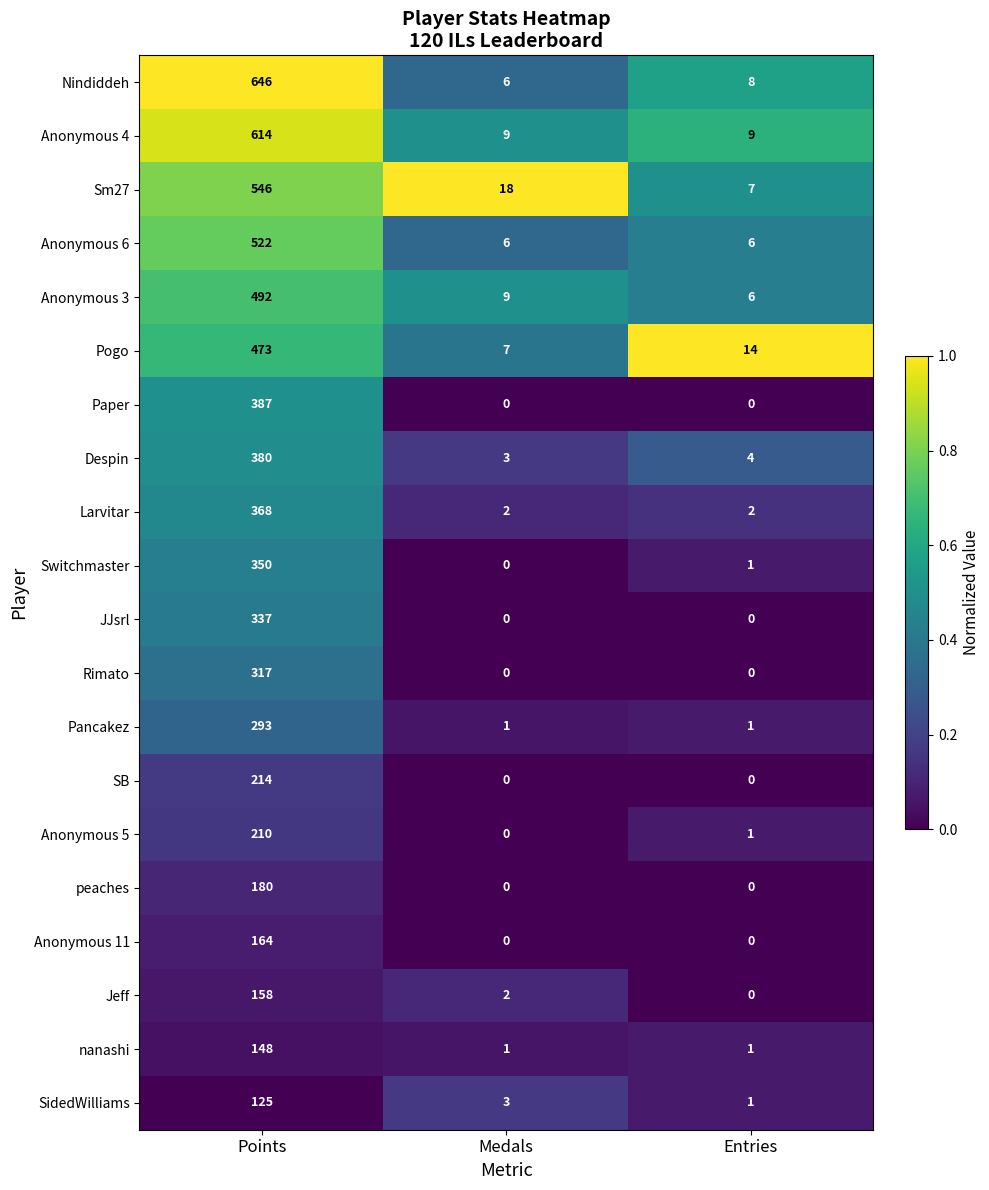

Is the value of Larvitar at Medals greater than the value of Rimato at Points?

No